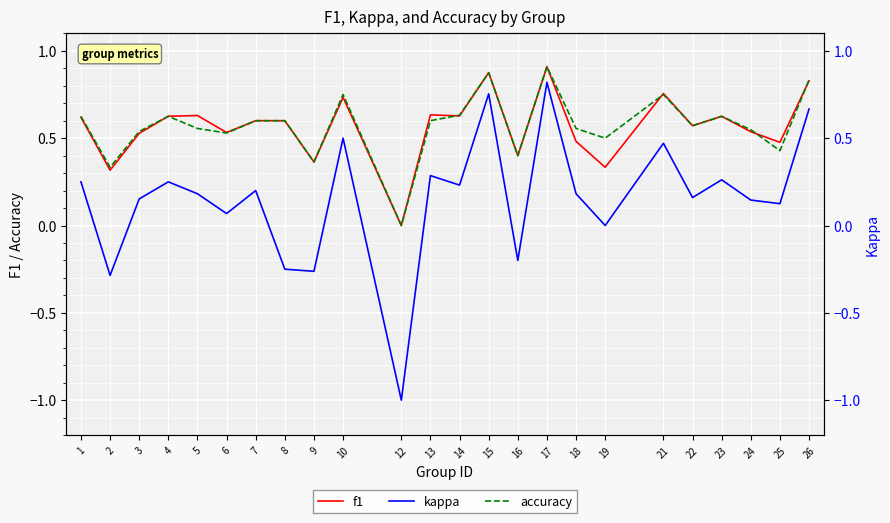

At which category does the chart reach its peak across all series?

17